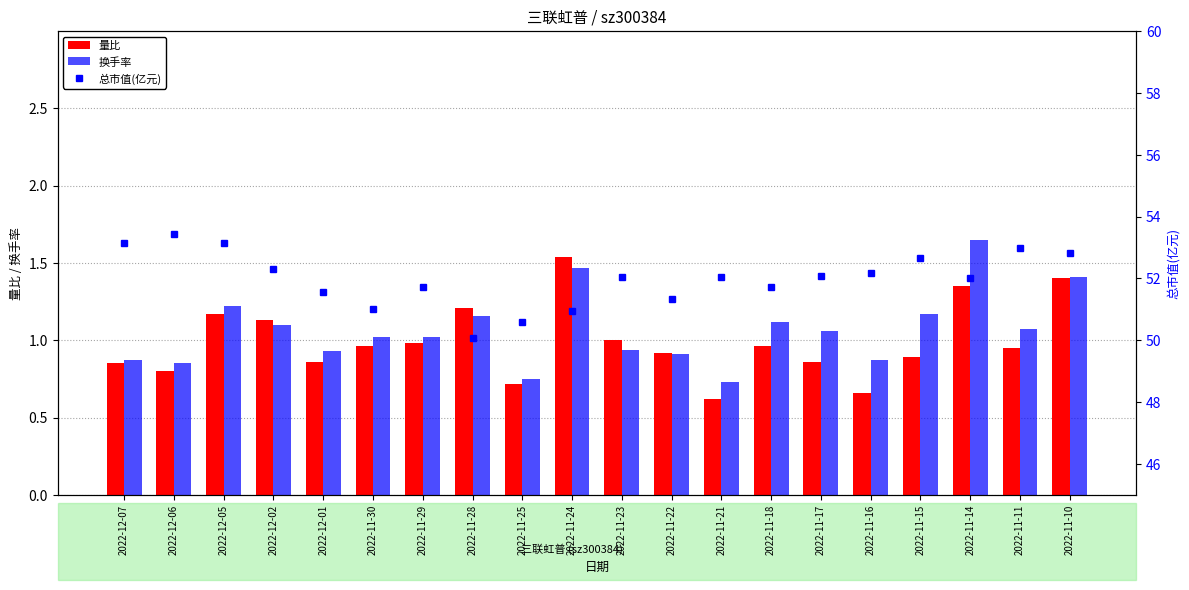

Reading left to right, list all the values displayed in this chart.

量比: 2022-12-07=0.8	2022-12-06=0.8	2022-12-05=1.2	2022-12-02=1.1	2022-12-01=0.9	2022-11-30=1.0	2022-11-29=1.0	2022-11-28=1.2	2022-11-25=0.7	2022-11-24=1.5	2022-11-23=1.0	2022-11-22=0.9	2022-11-21=0.6	2022-11-18=1.0	2022-11-17=0.9	2022-11-16=0.7	2022-11-15=0.9	2022-11-14=1.4	2022-11-11=0.9	2022-11-10=1.4
换手率: 2022-12-07=0.9	2022-12-06=0.8	2022-12-05=1.2	2022-12-02=1.1	2022-12-01=0.9	2022-11-30=1.0	2022-11-29=1.0	2022-11-28=1.2	2022-11-25=0.8	2022-11-24=1.5	2022-11-23=0.9	2022-11-22=0.9	2022-11-21=0.7	2022-11-18=1.1	2022-11-17=1.1	2022-11-16=0.9	2022-11-15=1.2	2022-11-14=1.6	2022-11-11=1.1	2022-11-10=1.4
总市值(亿元): 2022-12-07=53.1	2022-12-06=53.4	2022-12-05=53.1	2022-12-02=52.3	2022-12-01=51.5	2022-11-30=51.0	2022-11-29=51.7	2022-11-28=50.1	2022-11-25=50.6	2022-11-24=51.0	2022-11-23=52.0	2022-11-22=51.3	2022-11-21=52.0	2022-11-18=51.7	2022-11-17=52.1	2022-11-16=52.2	2022-11-15=52.7	2022-11-14=52.0	2022-11-11=53.0	2022-11-10=52.8